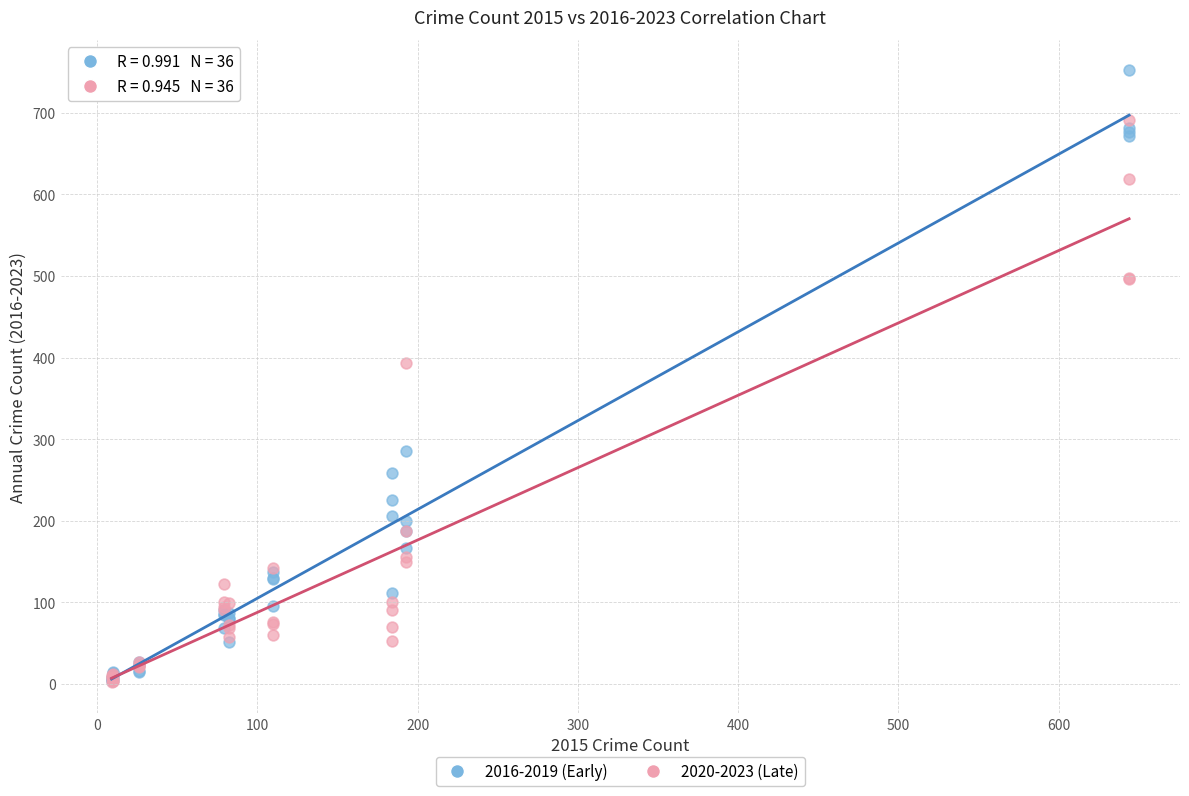

Across all series, what Y value is closest to 377?

393